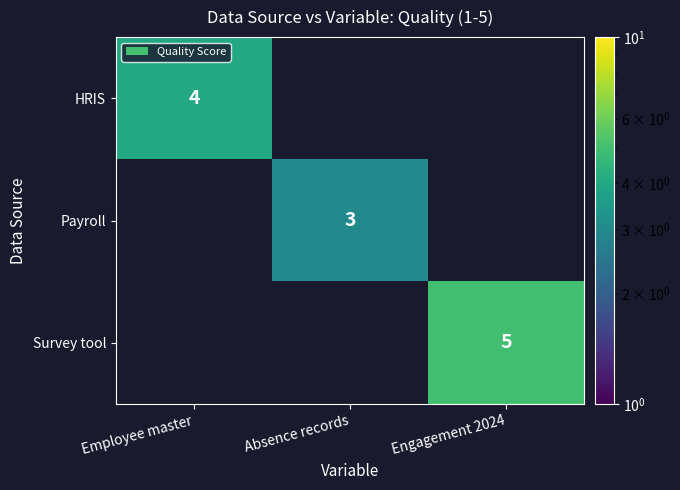

At how many categories does at least one series exceed 3?

2